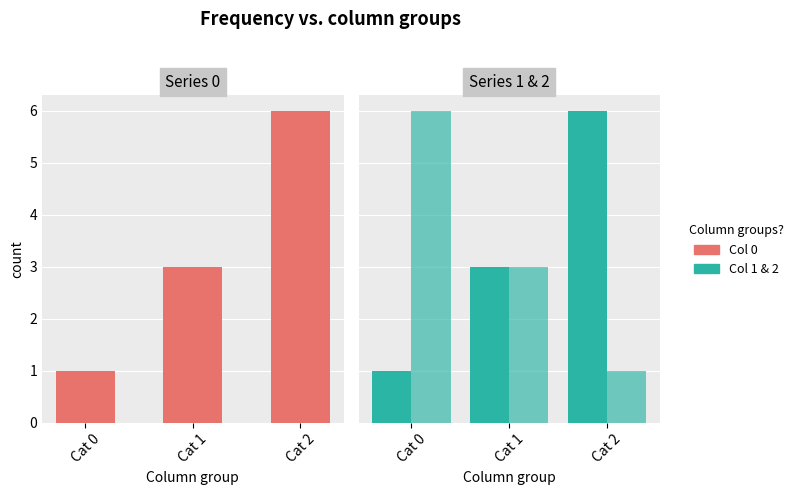

Rank the categories by Series 1 (col 1) value from highest to lowest.

Cat 2, Cat 1, Cat 0